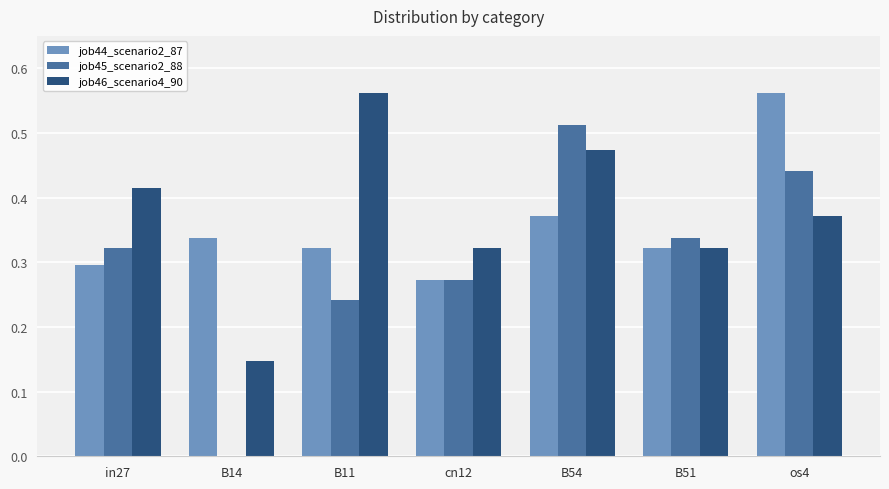

The job44_scenario2_87 series shows 0.3 at cn12. True or false?

True